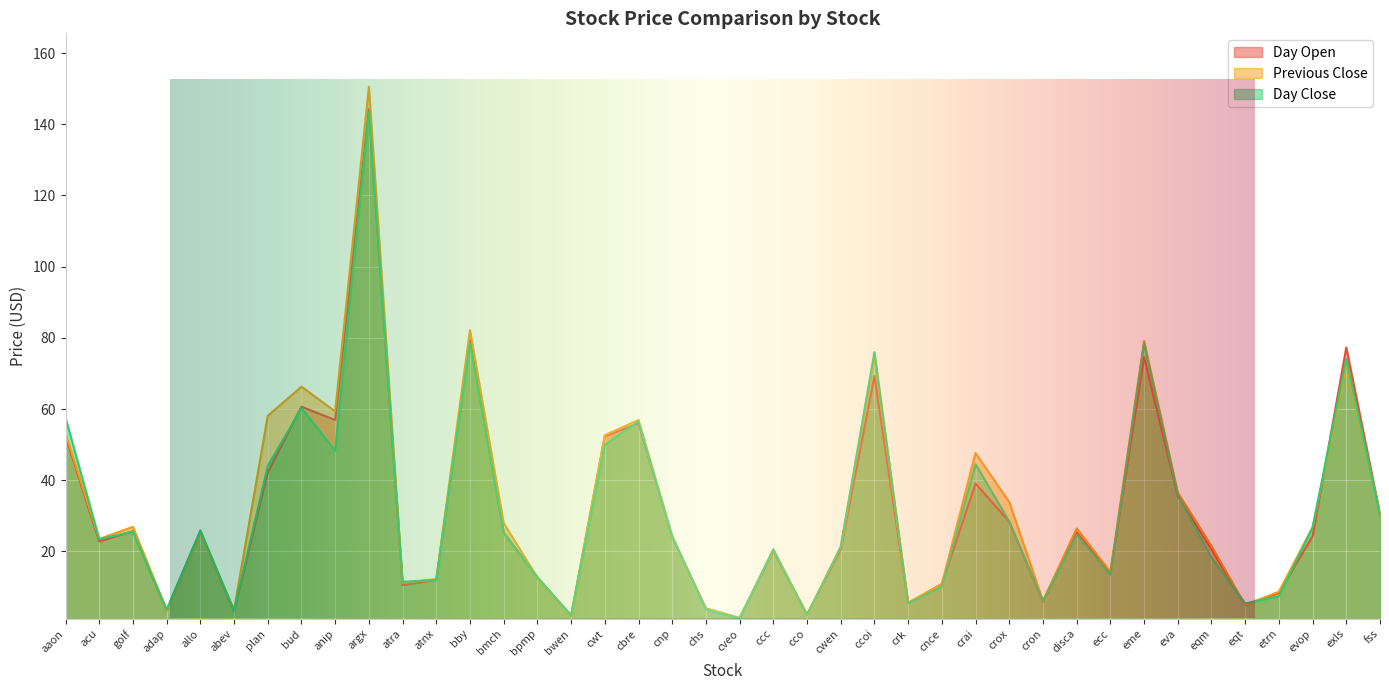

What is the smallest value displayed?

1.2